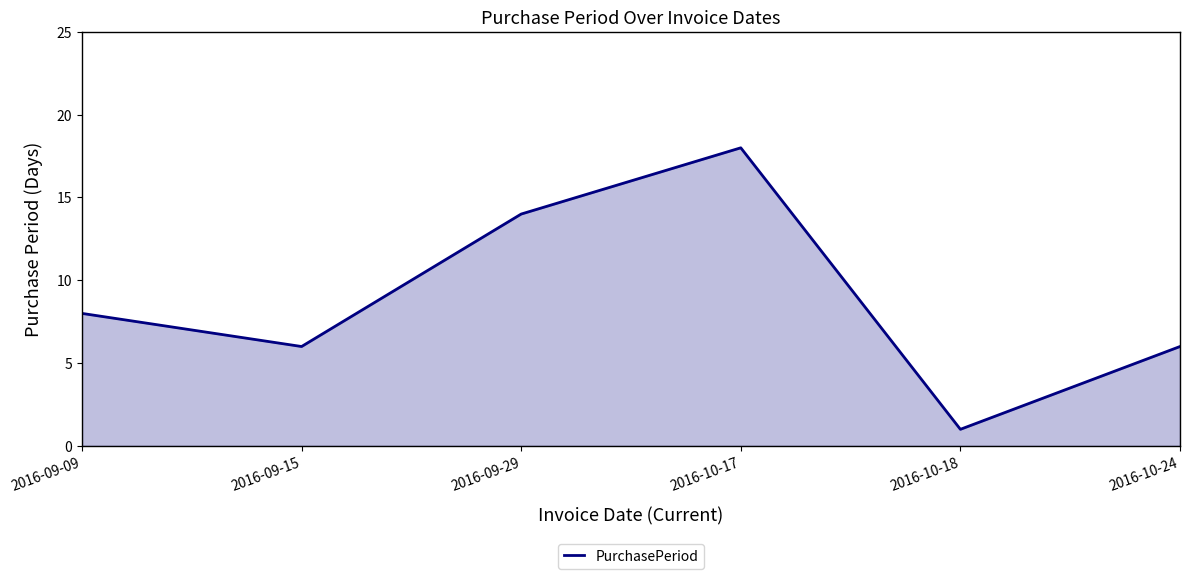

How many interior local peaks (higher than both neighbors) does the data have?

1